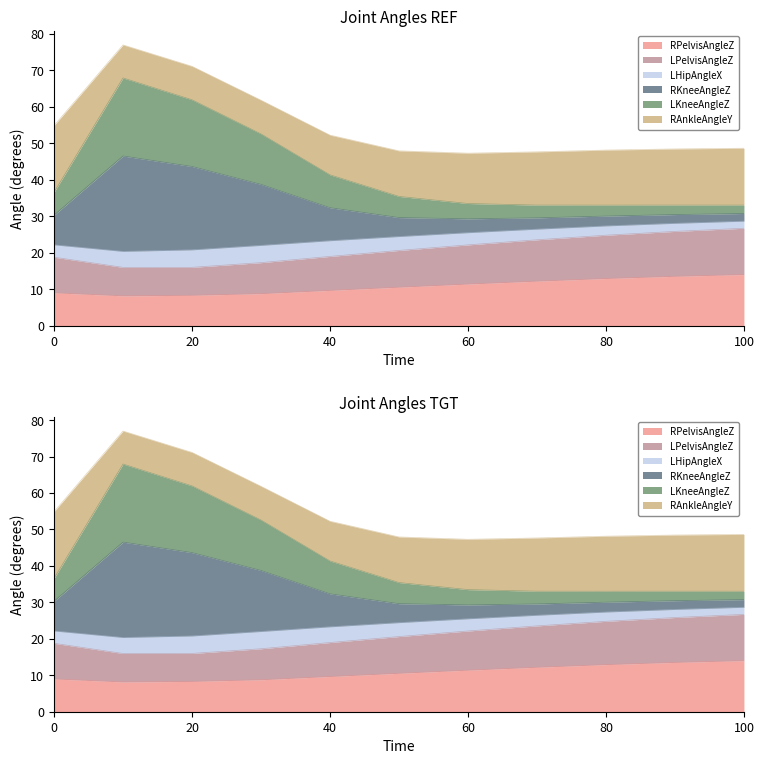

What is the smallest value displayed?

8.2